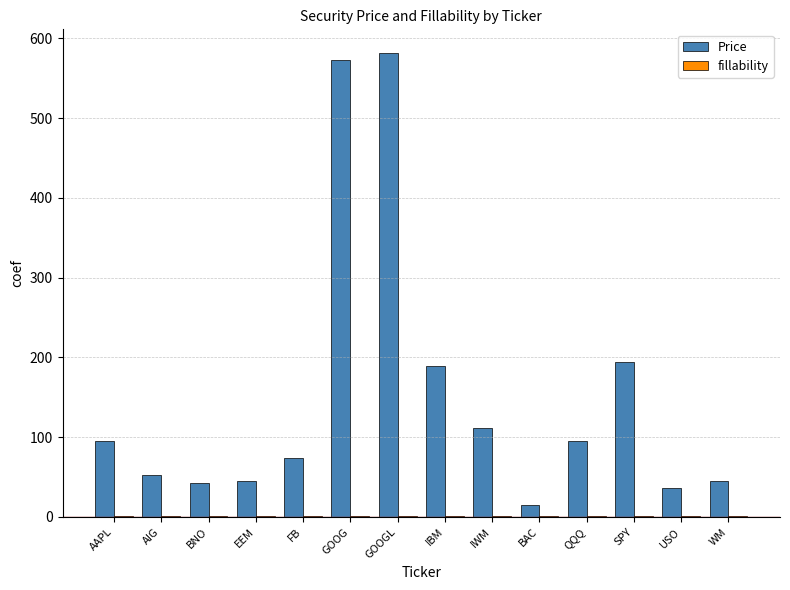

What is the sum of all Price values?

2150.8